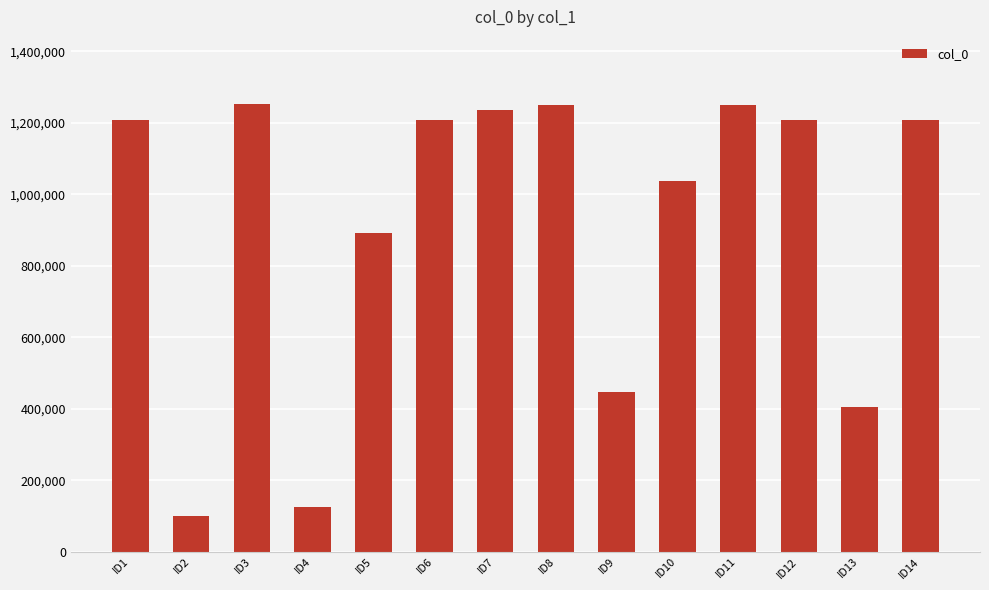

The value at ID12 is 2149247. True or false?

False